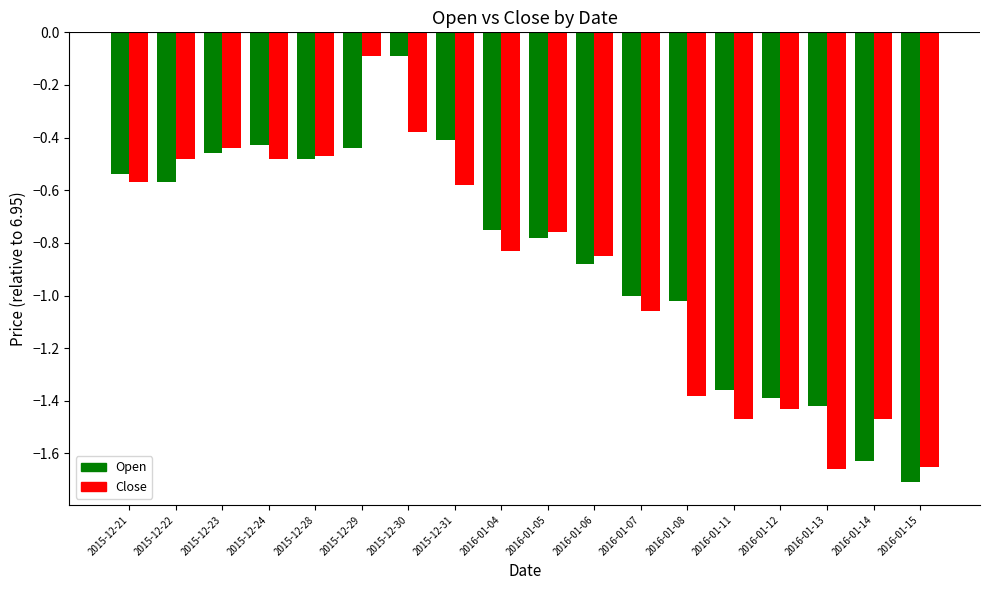

What is the difference between the highest and lowest values at 2016-01-07?

0.1